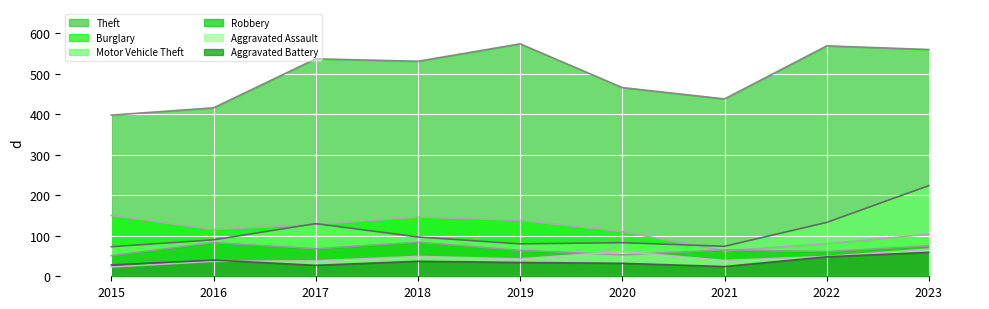

Reading left to right, list all the values displayed in this chart.

Theft (line): 398	416	537	531	574	466	438	569	560
Burglary (line): 150	115	128	146	138	110	63	80	104
Motor Vehicle Theft (line): 73	90	130	97	80	83	74	133	224
Robbery (line): 51	83	68	84	64	53	65	61	75
Aggravated Assault (line): 23	37	38	49	43	61	39	49	67
Aggravated Battery (line): 28	40	27	37	34	32	24	48	59